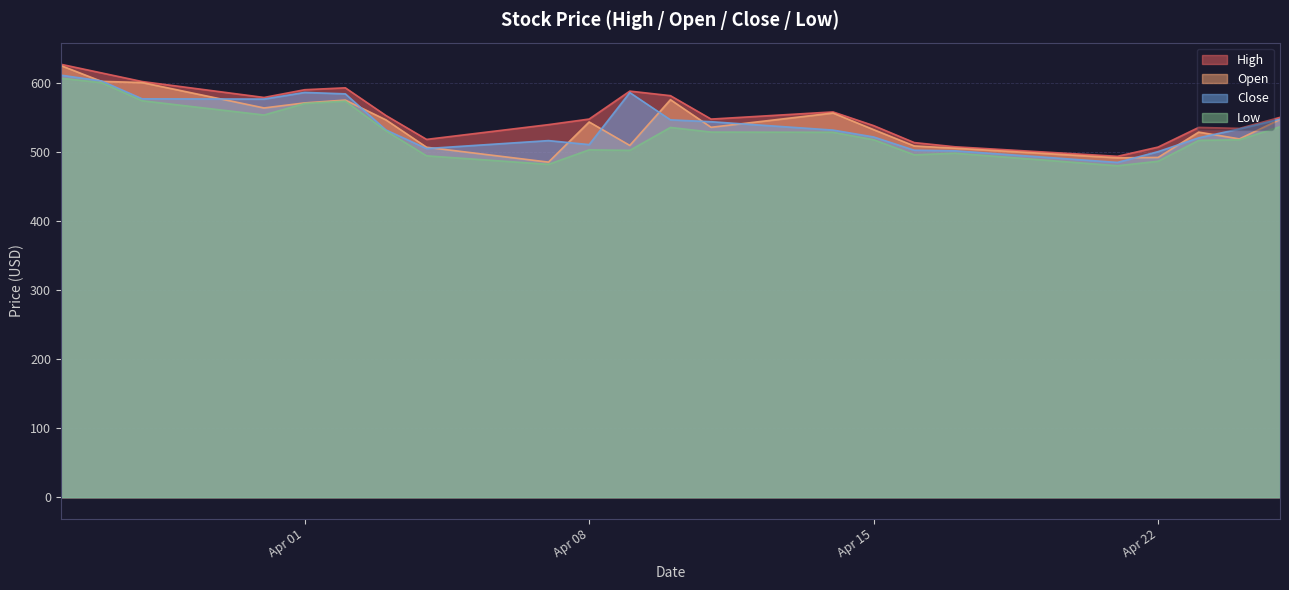

At which label does Open reach its minimum?

2025-04-07